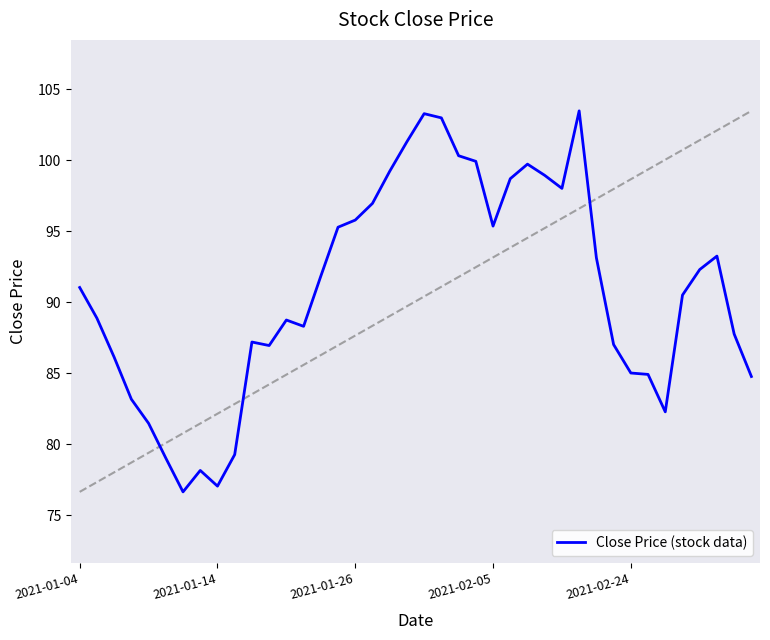

What is the minimum value for Close Price (stock data)?

76.7